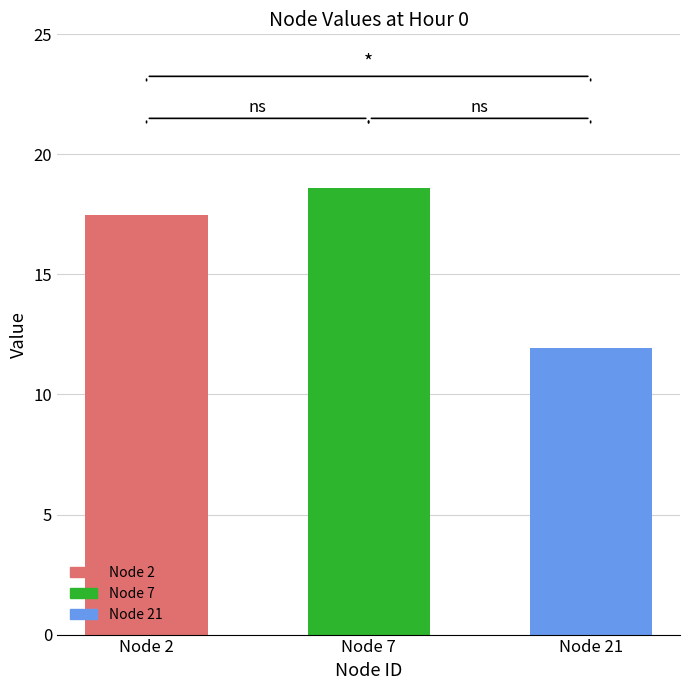

What is the sum of all values?

48.0